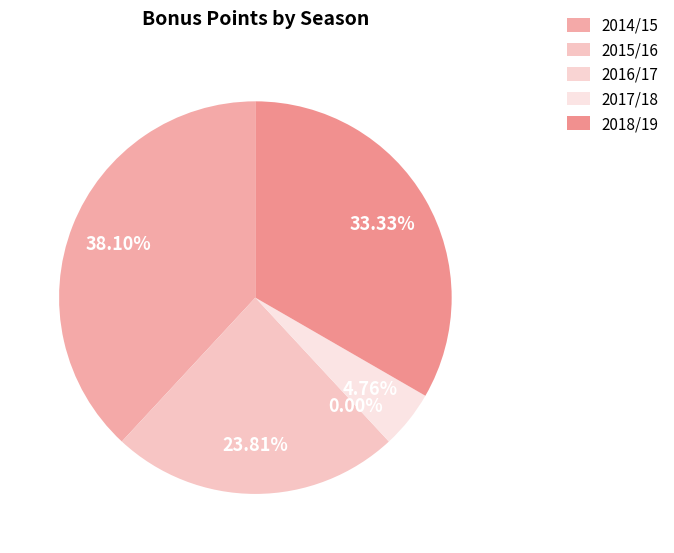

Combined, what portion of the pie is 2014/15 and 2016/17?

38.1%